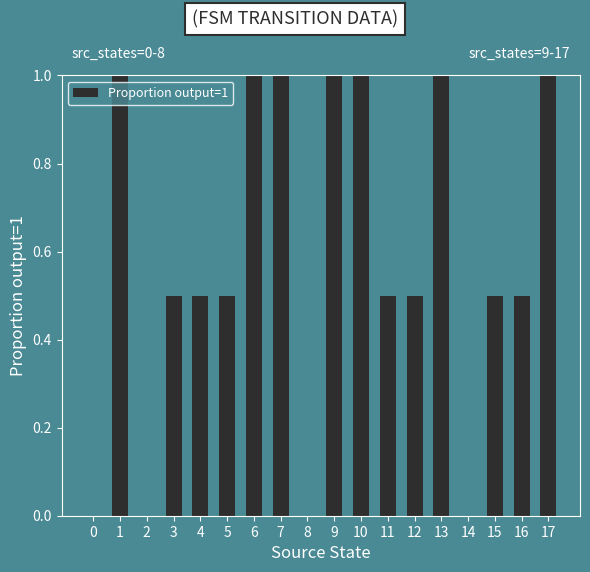

How many categories are shown in the chart?

18